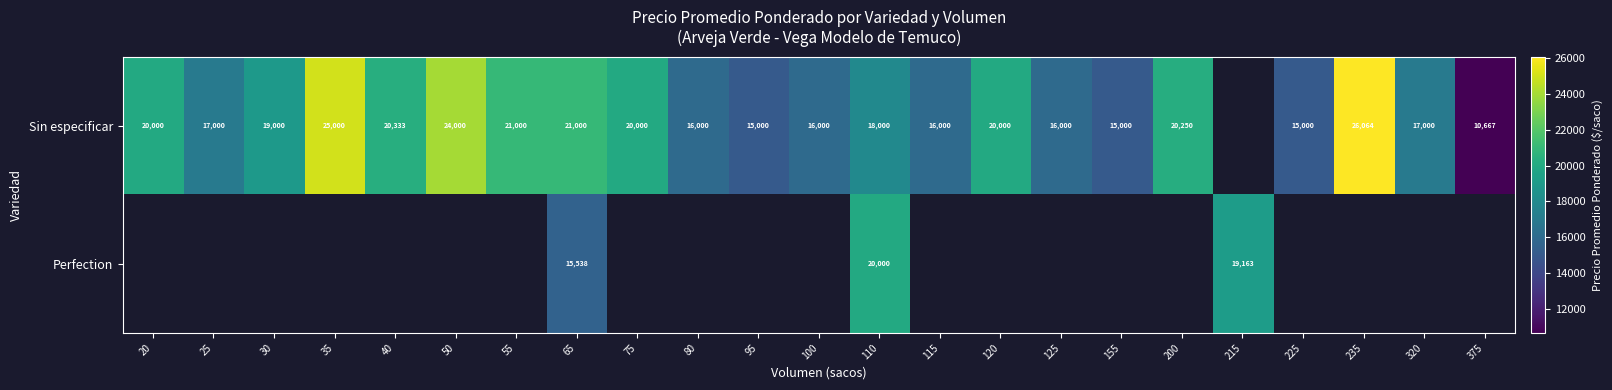

At how many categories does at least one series exceed 12435?

22